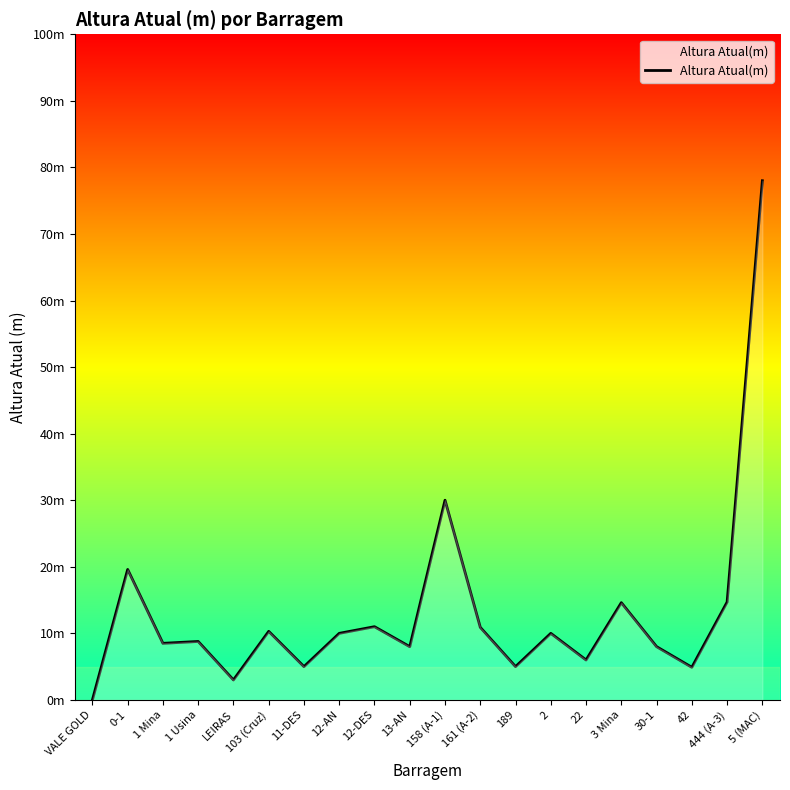

Does the chart have visible grid lines?

No